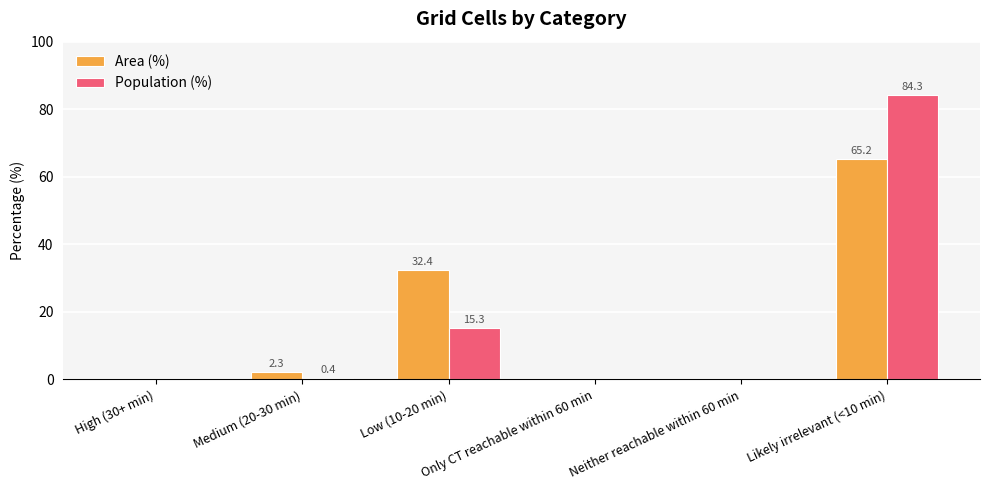

How many distinct data groups are displayed?

2